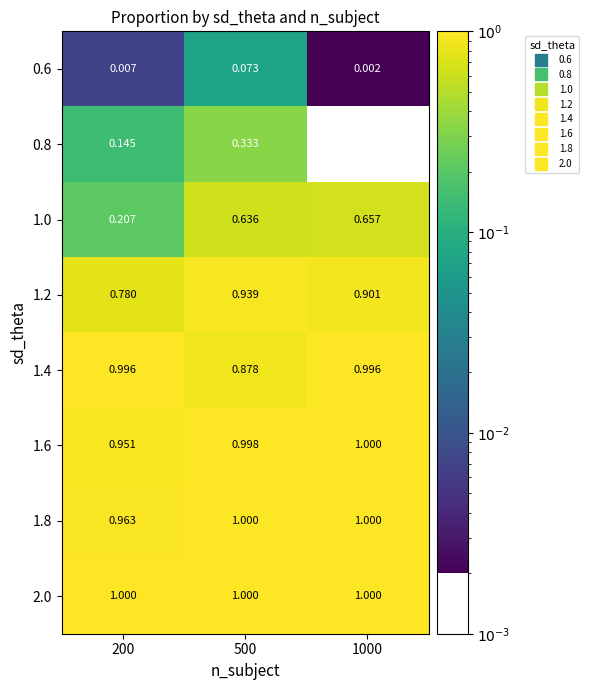

How many data points does each series have?

3